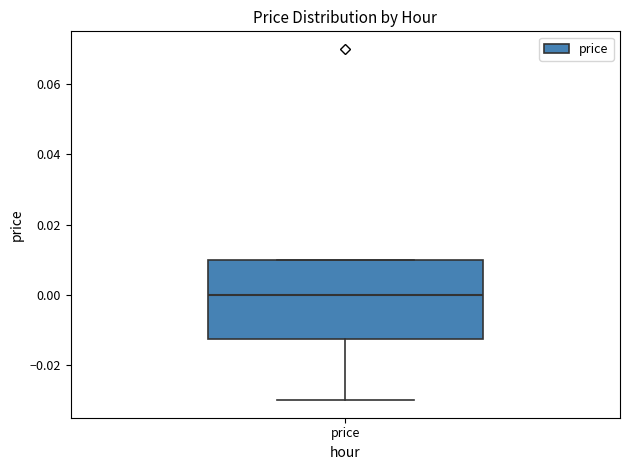

Transcribe this box plot: give where the median line is, the range the box spans, and where the two whiskers end, as read against the y-axis. The values are not printed on the chart, so give them approximately, as read against the axis.

median 0.000, box -0.012 to 0.010, whiskers -0.030 to 0.010